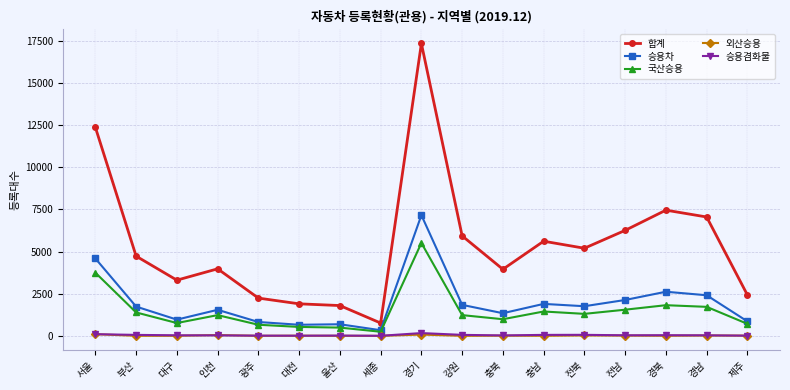

What is the label of the 13th point from the right?

광주